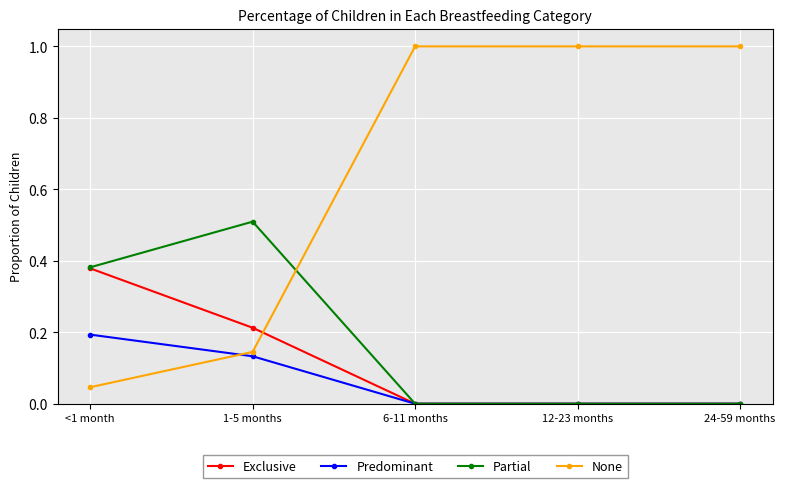

Is the value of Predominant at <1 month greater than the value of None at 6-11 months?

No